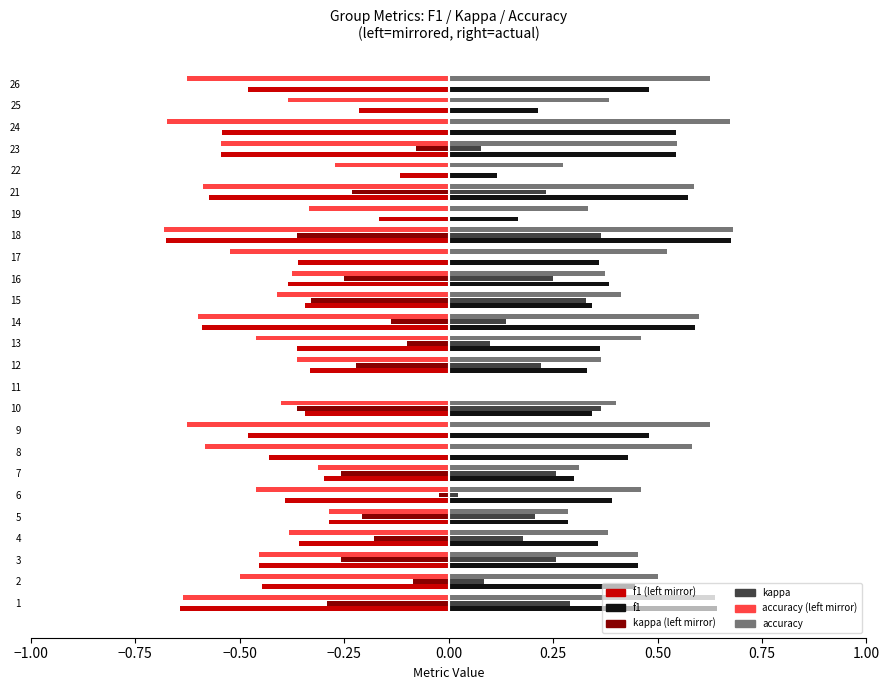

Where is 3 nearest to the value 0?

11